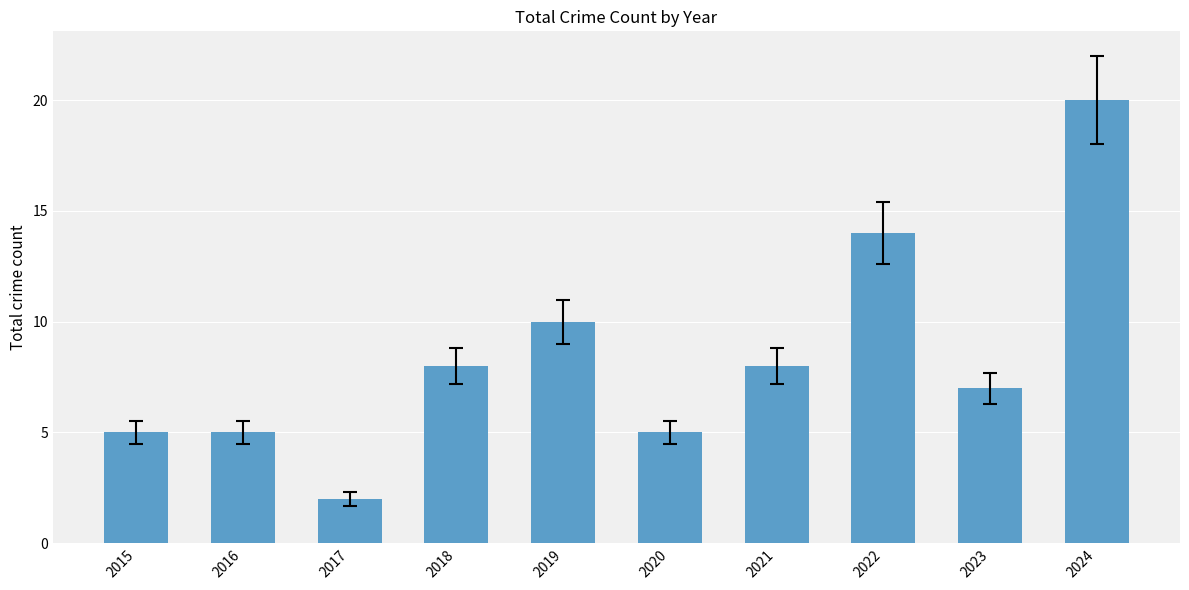

What is the value of the 5th bar from the left?

10